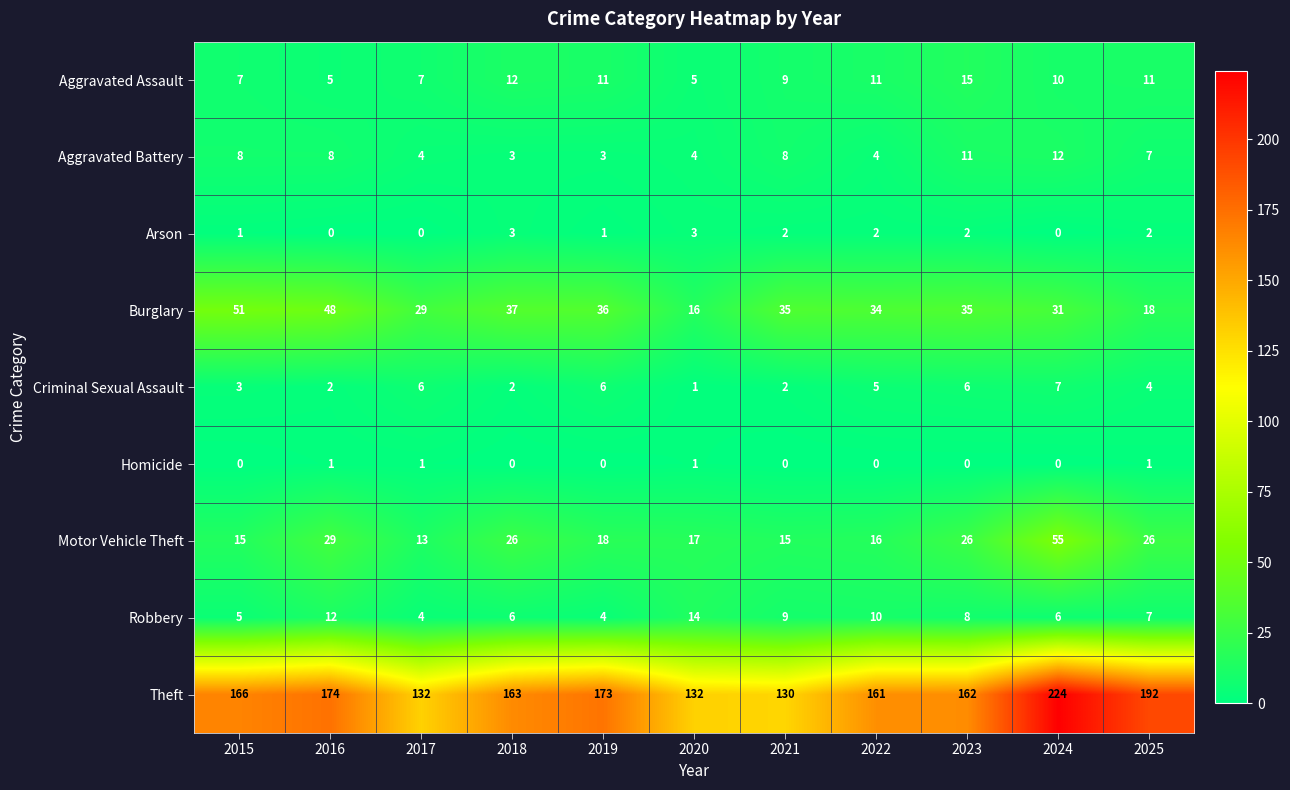

At which label is Theft closest to 177?

2016